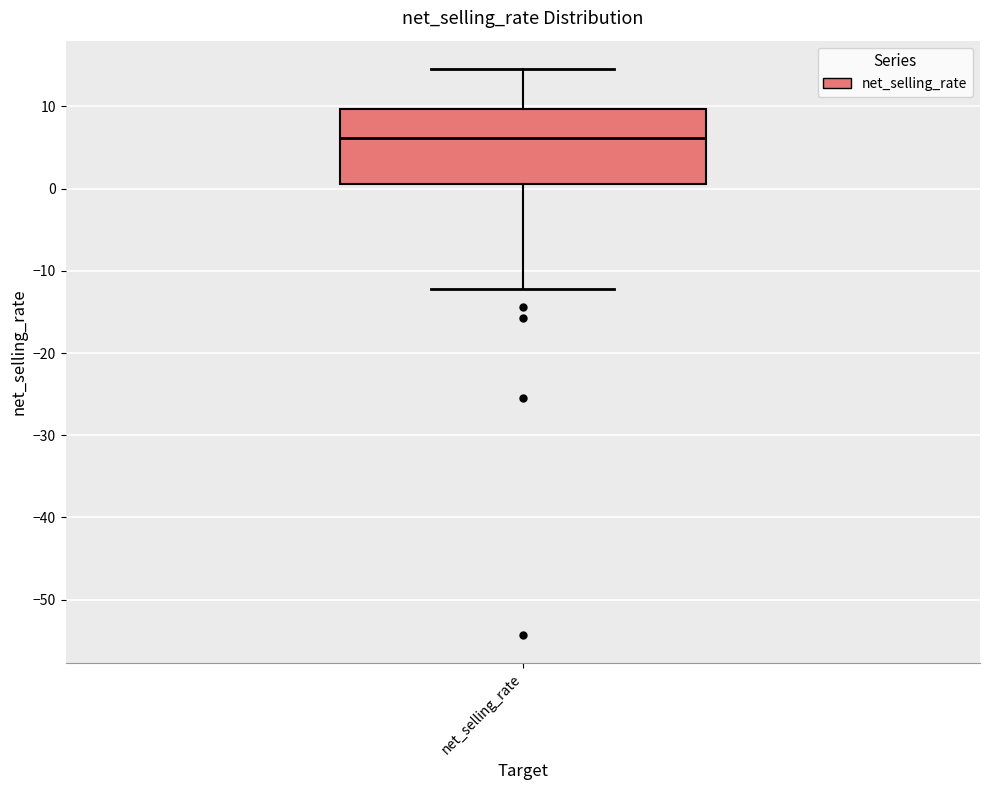

Read this box plot against the y-axis: the position of the median line, the range covered by the box, and the ends of both whiskers. The values are not printed on the chart, so give them approximately, as read against the axis.

median 6, box 1 to 10, whiskers -12 to 15